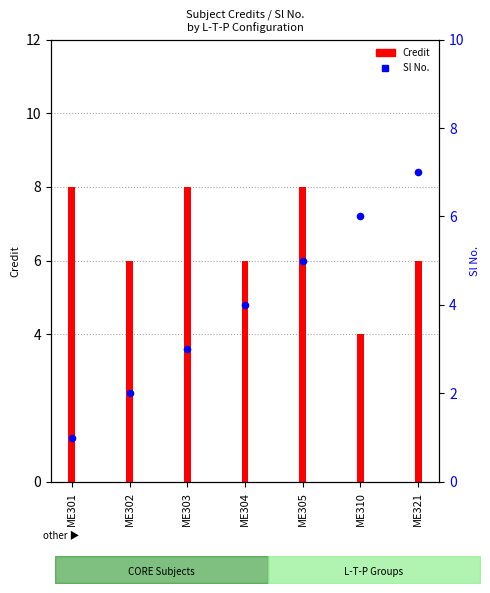

What is the change in value from ME301 to ME305?

+4